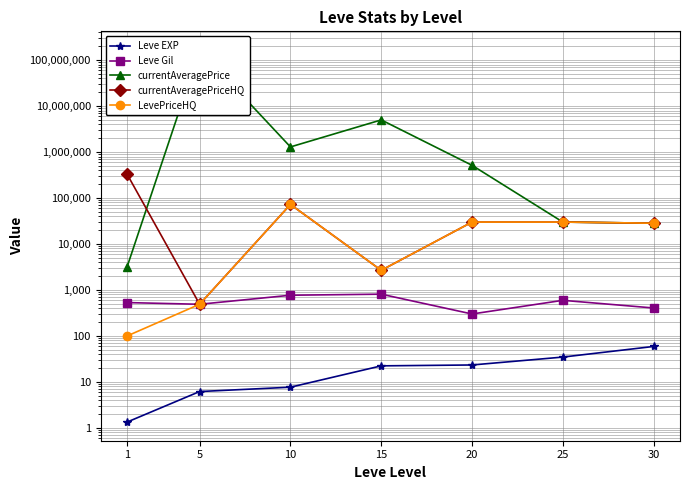

Which category has the highest value in the LevePriceHQ series?

10